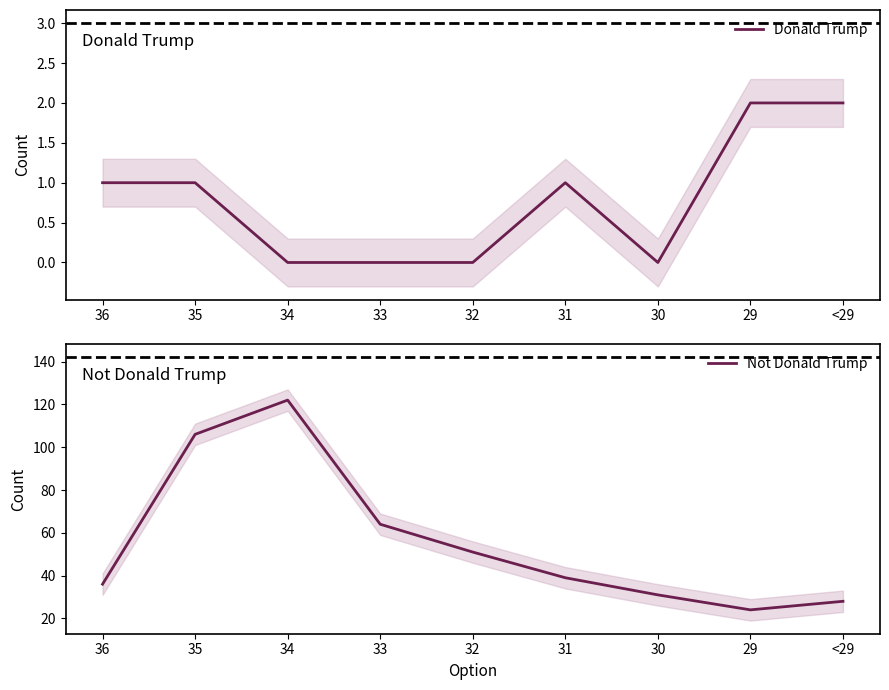

Rank the series by their average value, from highest to lowest.

Not Donald Trump, Donald Trump